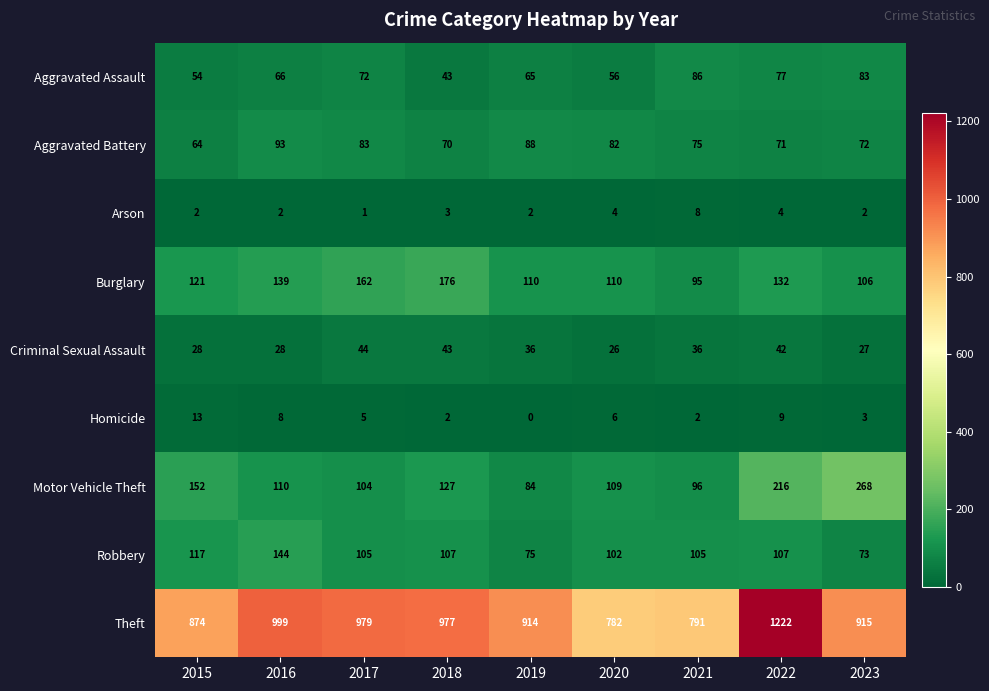

At how many categories does at least one series exceed 95?

9